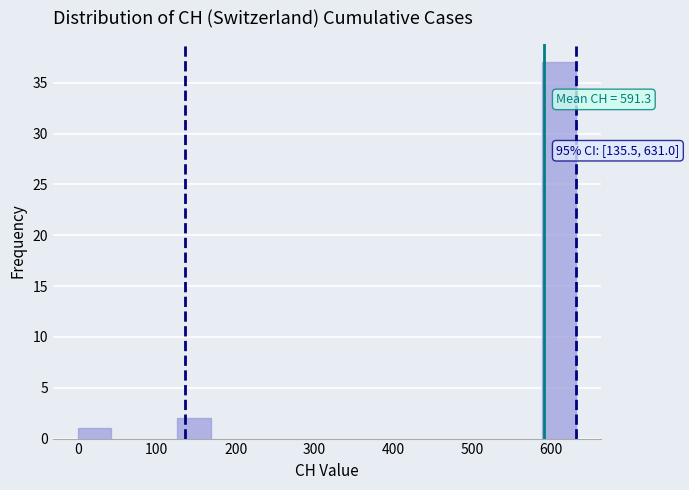

Which range on the x-axis has the tallest bar?

590 to 630